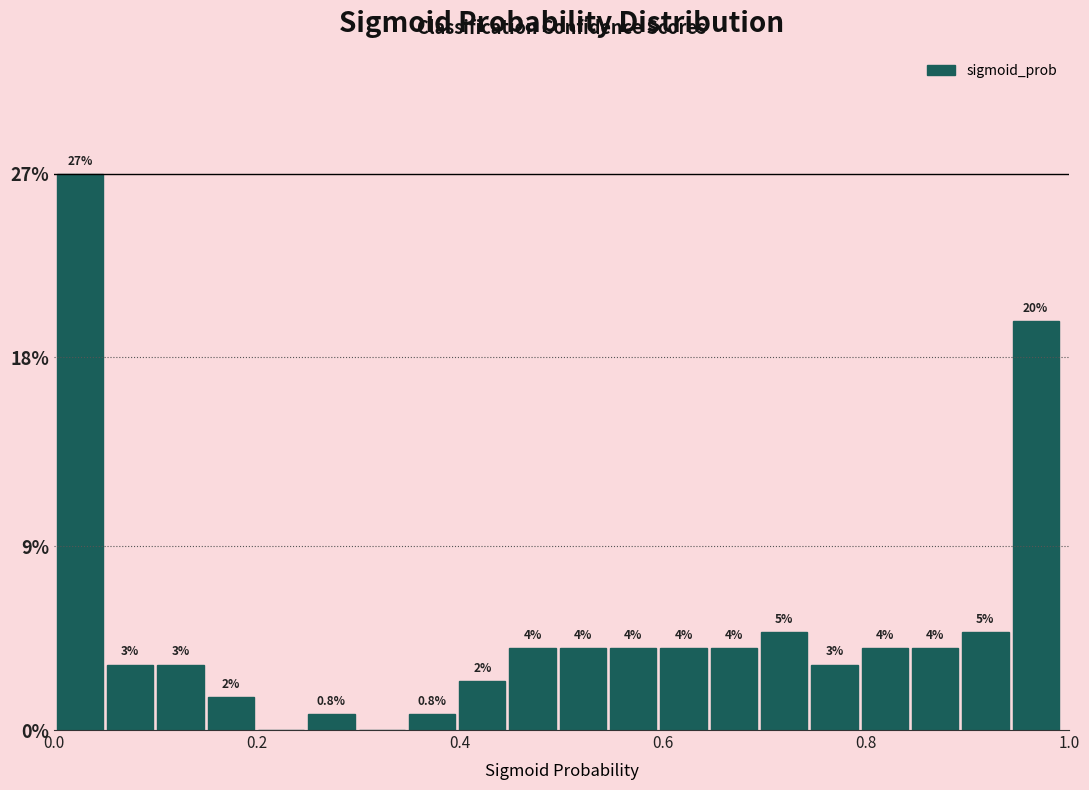

Read against the x-axis, roughly where is the centre of the tallest bar?

0.02